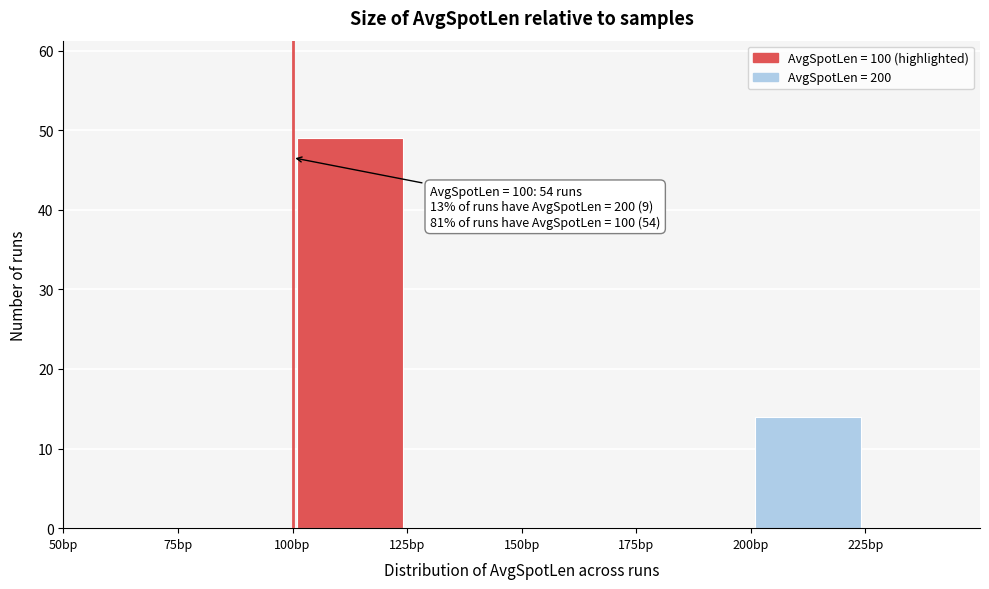

Over which range of the x-axis is the bar tallest?

100 to 125